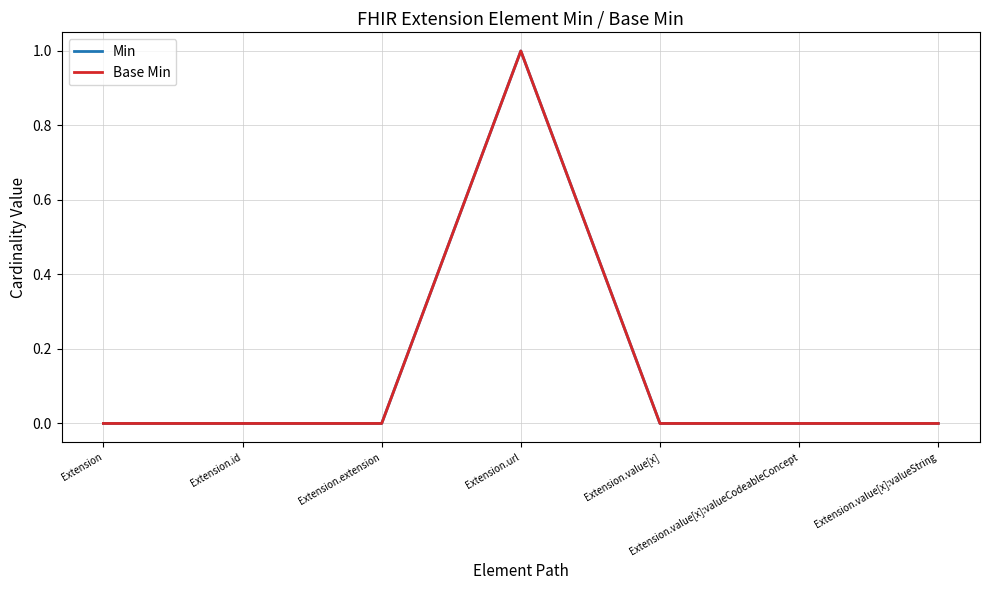

Which series changed the most between Extension.value[x]:valueCodeableConcept and Extension.value[x]:valueString?

Min